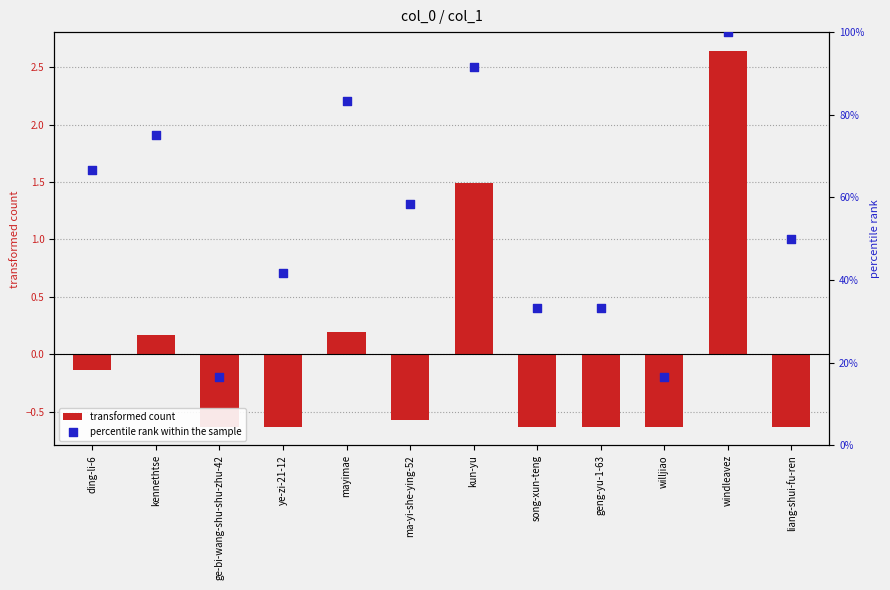

Which series has the largest total across all categories?

percentile rank within the sample